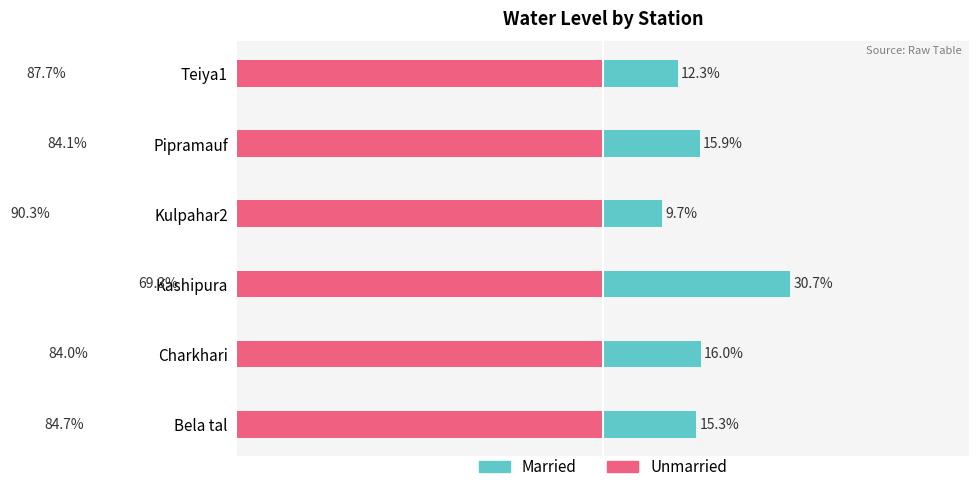

What value does the Unmarried series have at Kulpahar2?

-90.3